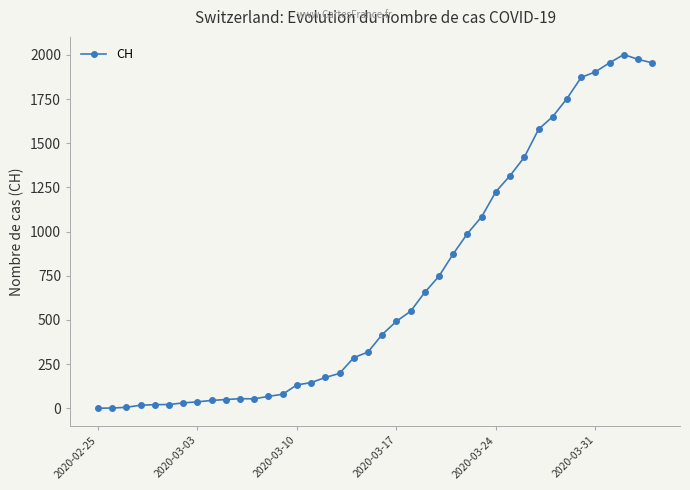

How many distinct data groups are displayed?

1